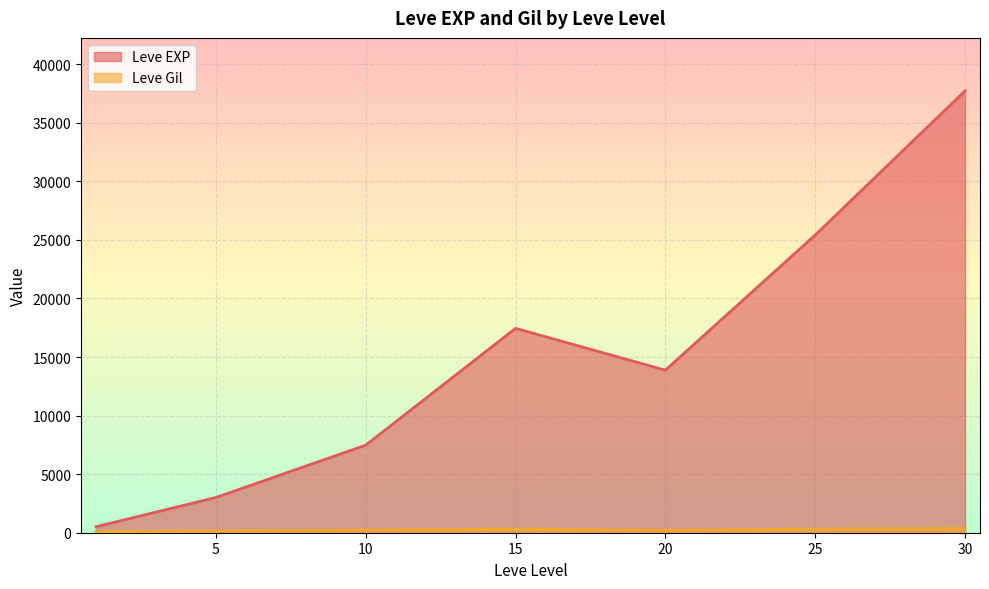

What is the total value across all series at 25?

25722.7